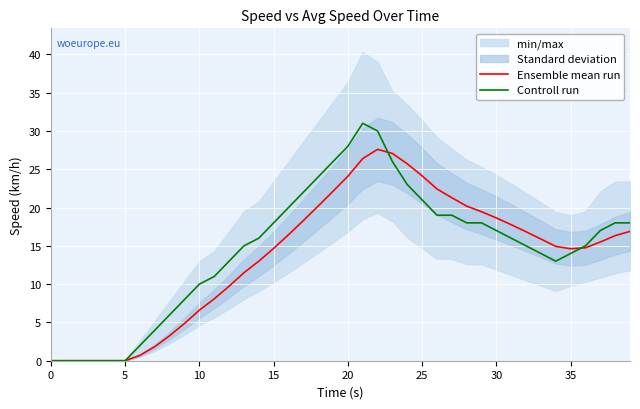

True or false: Controll run and Ensemble mean run intersect in this chart.

True